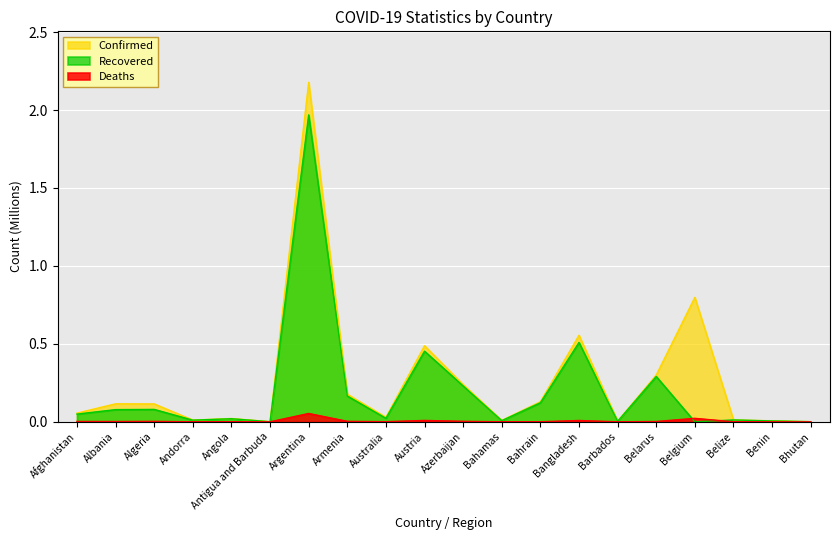

Is it true that Deaths equals 0.0 at Benin?

False